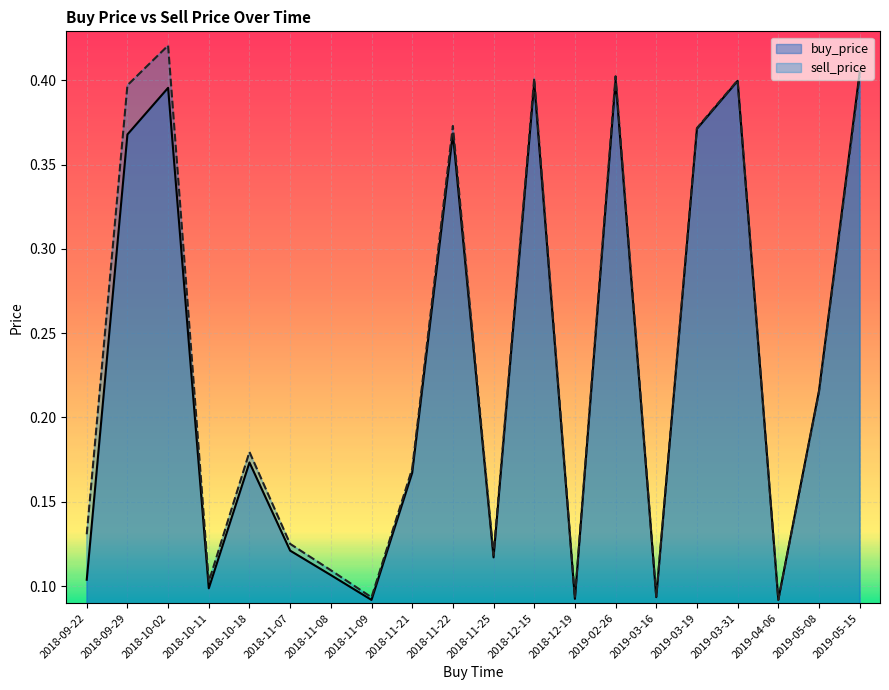

After their last crossing, which series has the higher values: sell_price or buy_price?

buy_price